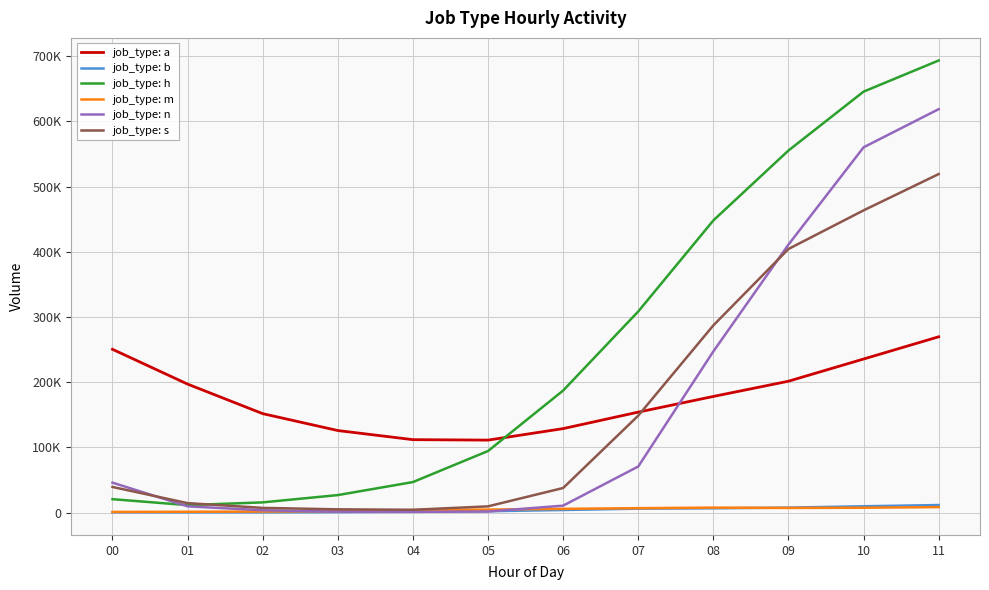

What are all the series names shown in the legend?

job_type: a, job_type: b, job_type: h, job_type: m, job_type: n, job_type: s